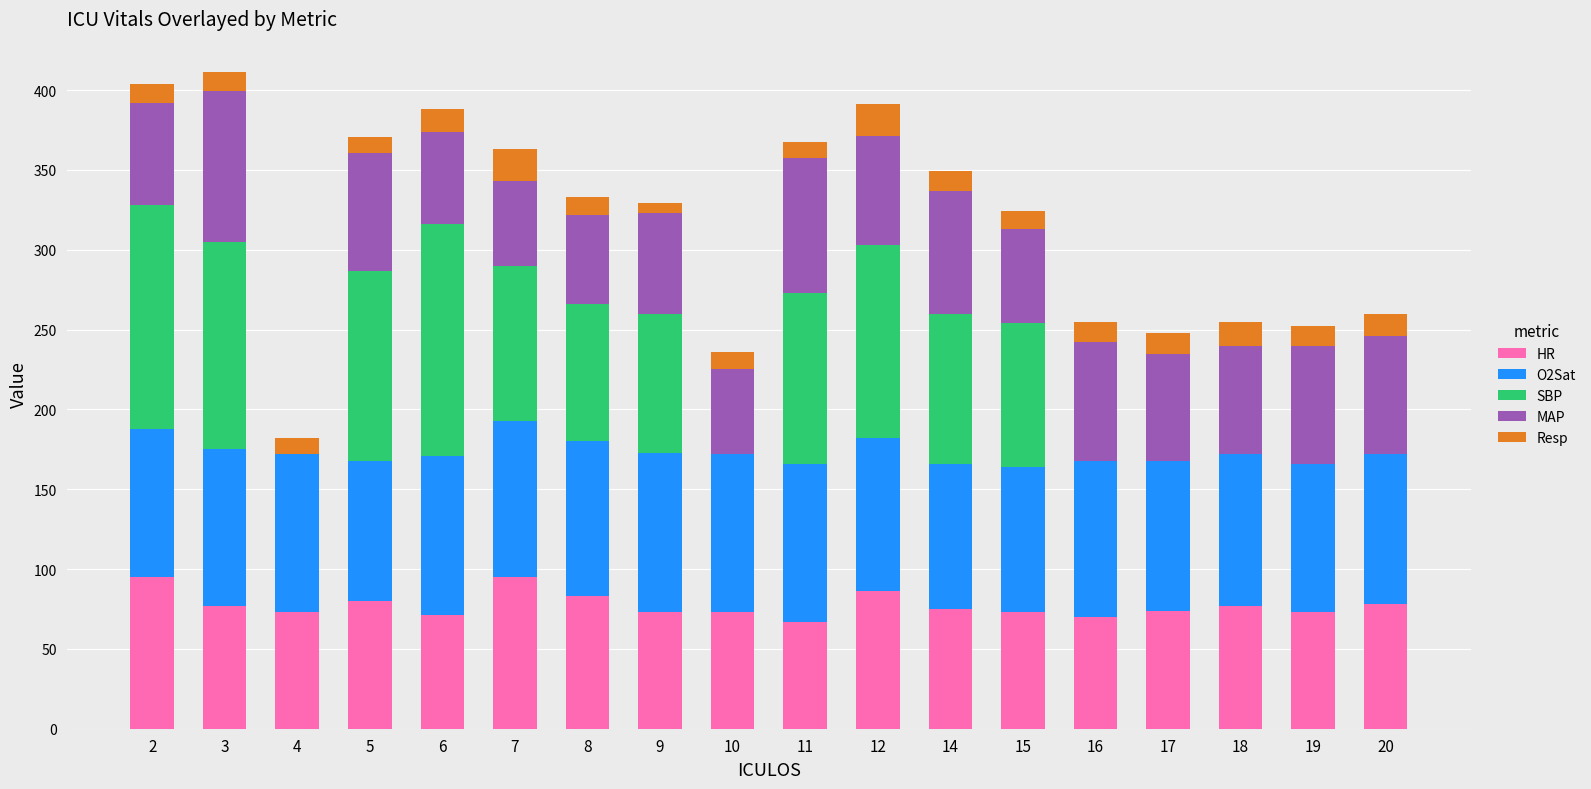

What is the sum of all HR values?

1393.0